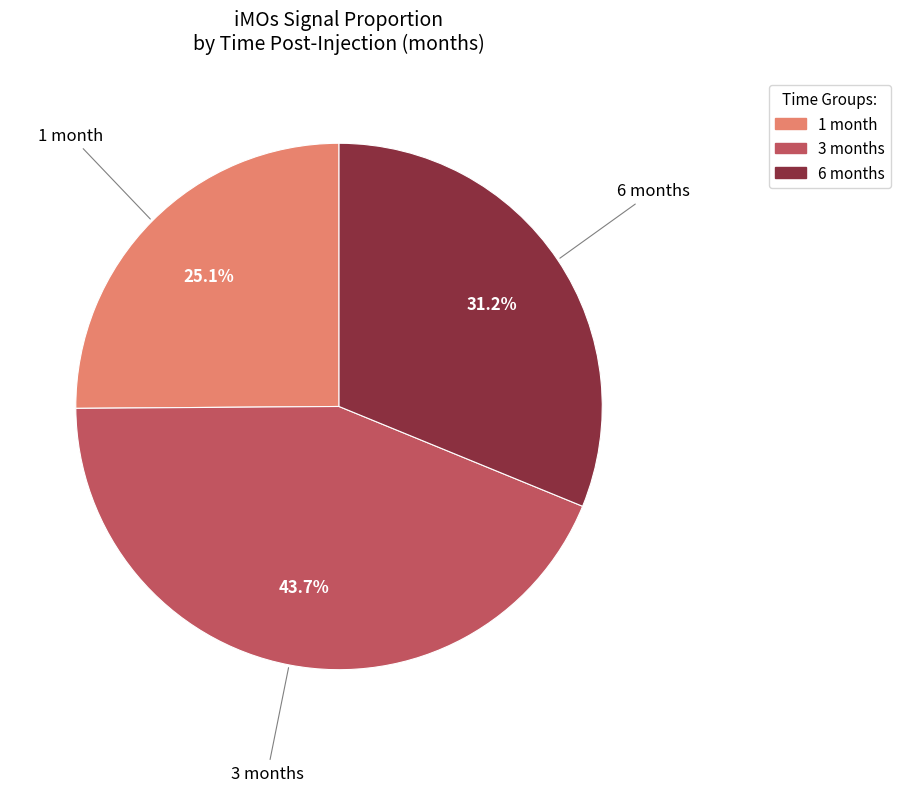

Is there a majority slice in this chart?

No